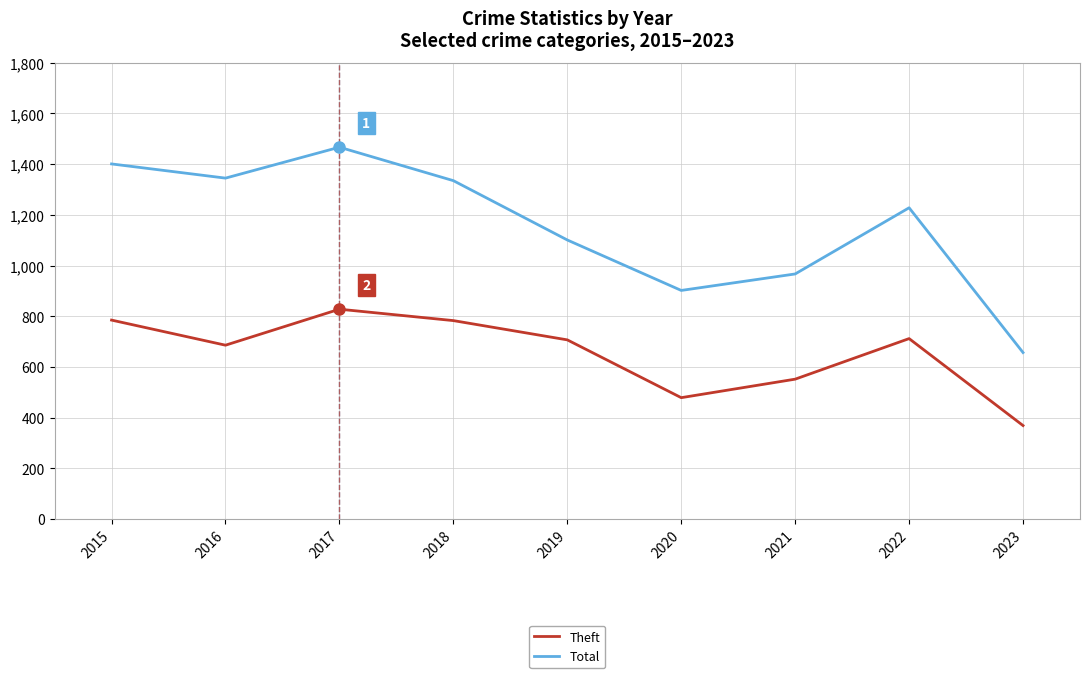

At which label is Total closest to 1062?

2019